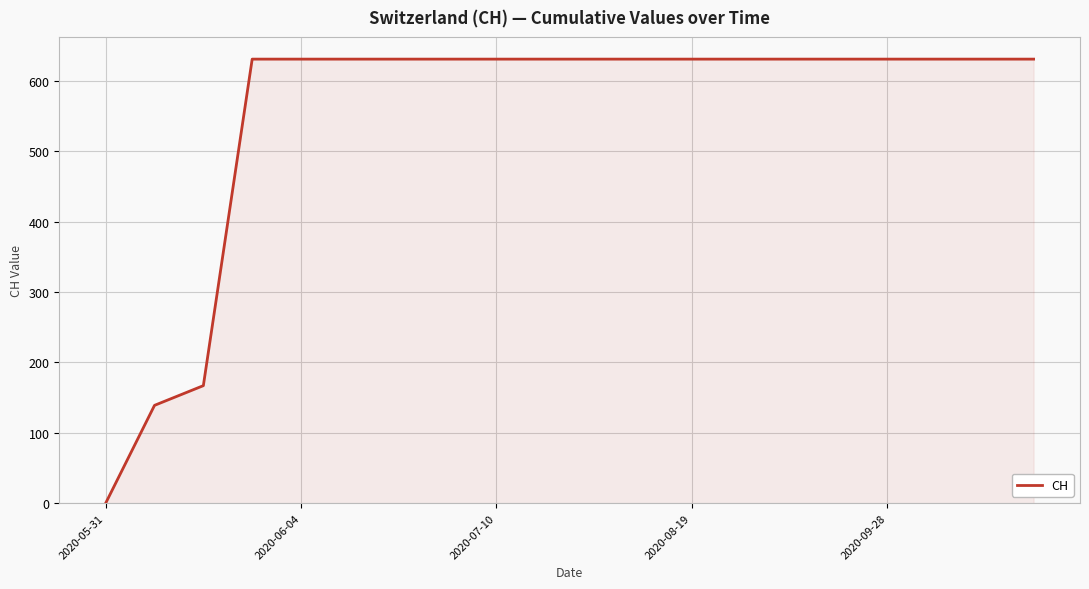

What is the greatest value displayed?

631